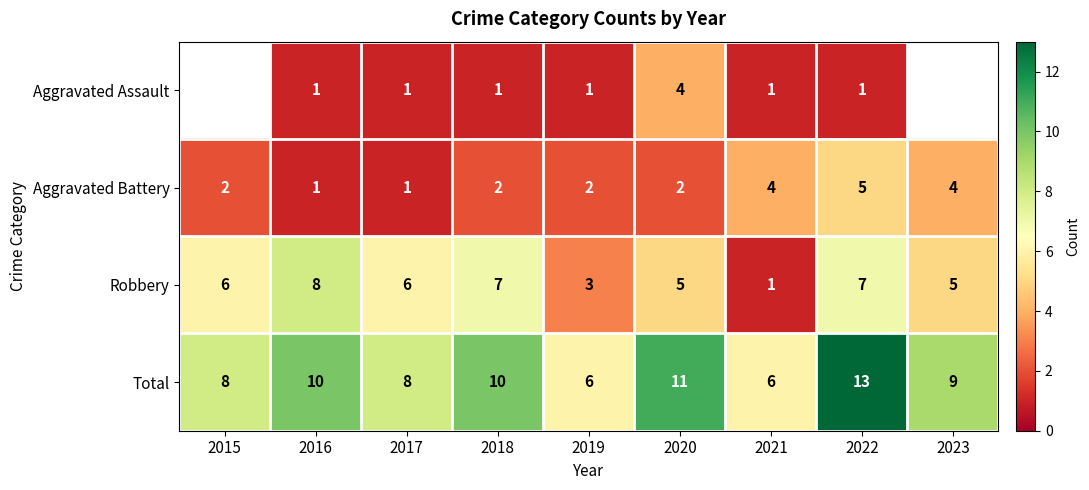

At which label does Robbery reach its peak?

2016